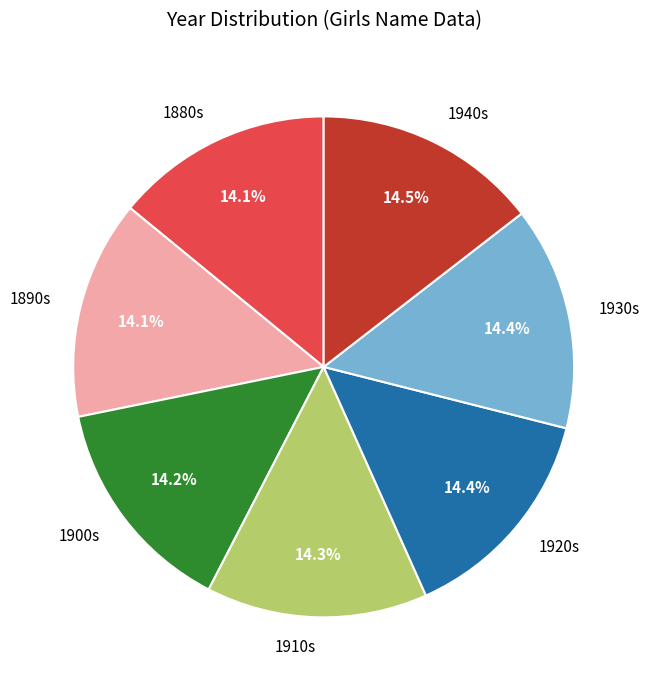

Approximately how many times larger is the value at 1880s compared to 1920s?

1.0